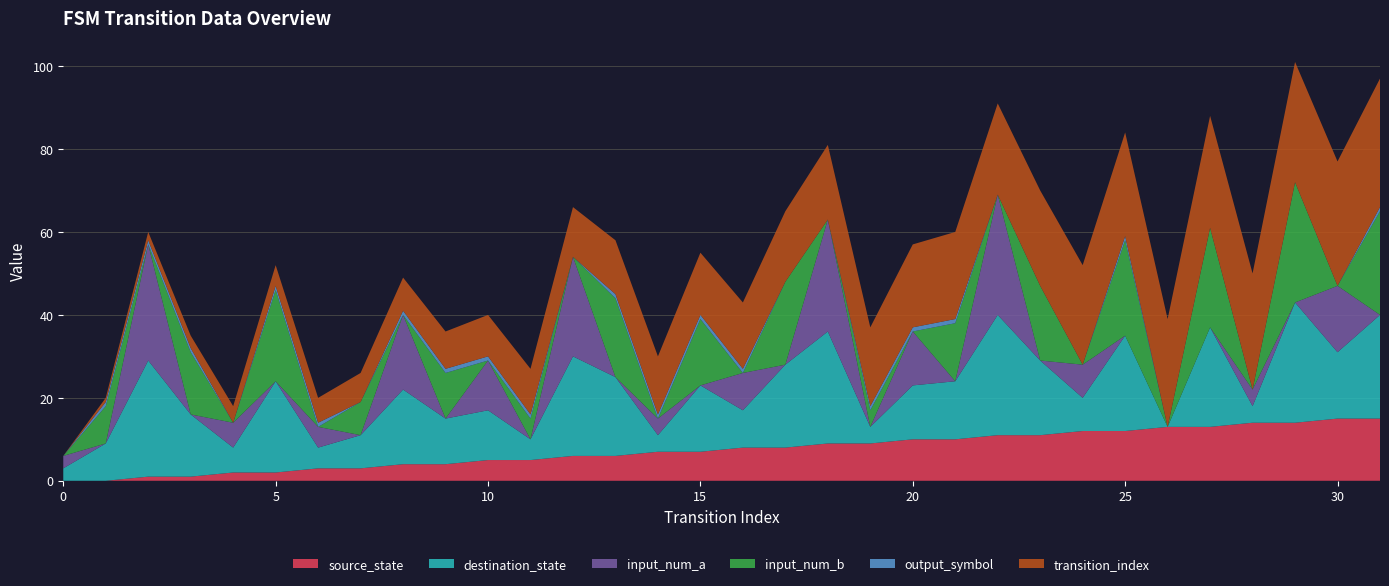

Reading left to right, transcribe all the data shown in this chart.

source_state: 0	0	1	1	2	2	3	3	4	4	5	5	6	6	7	7	8	8	9	9	10	10	11	11	12	12	13	13	14	14	15	15
destination_state: 3	9	28	15	6	22	5	8	18	11	12	5	24	19	4	16	9	20	27	4	13	14	29	18	8	23	0	24	4	29	16	25
input_num_a: 3	0	28	0	6	0	5	0	18	0	12	0	24	0	4	0	9	0	27	0	13	0	29	0	8	0	0	0	4	0	16	0
input_num_b: 0	9	0	15	0	22	0	8	0	11	0	5	0	19	0	16	0	20	0	4	0	14	0	18	0	23	0	24	0	29	0	25
output_symbol: 0	1	1	1	0	1	1	0	1	1	1	1	0	1	1	1	1	0	0	1	1	1	0	0	0	1	0	0	0	0	0	1
transition_index: 0	1	2	3	4	5	6	7	8	9	10	11	12	13	14	15	16	17	18	19	20	21	22	23	24	25	26	27	28	29	30	31